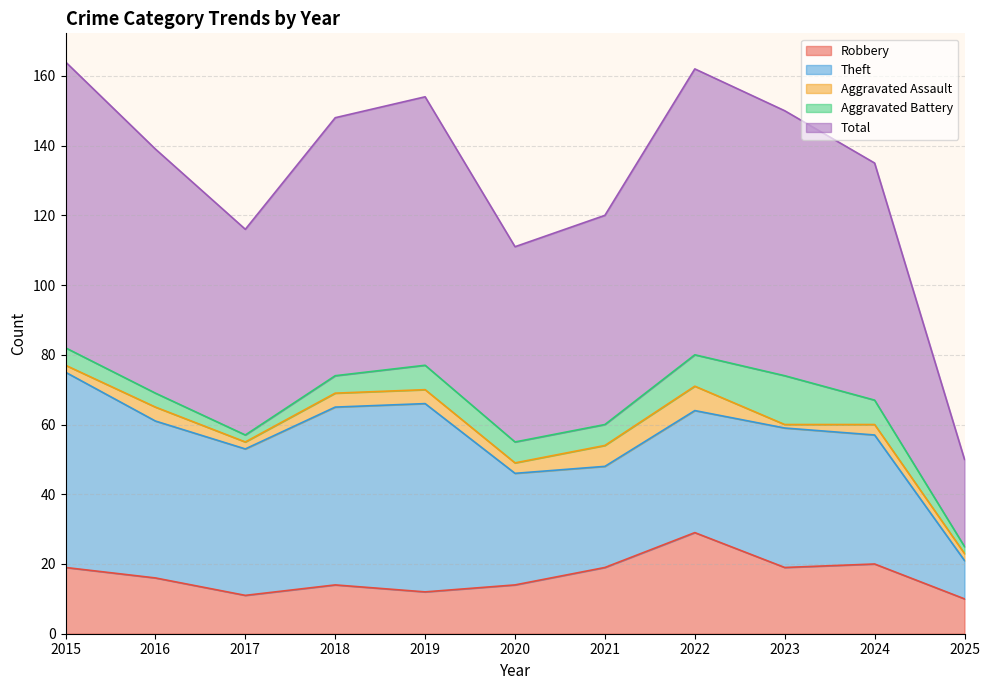

Which category has the lowest value in the Total series?

2025